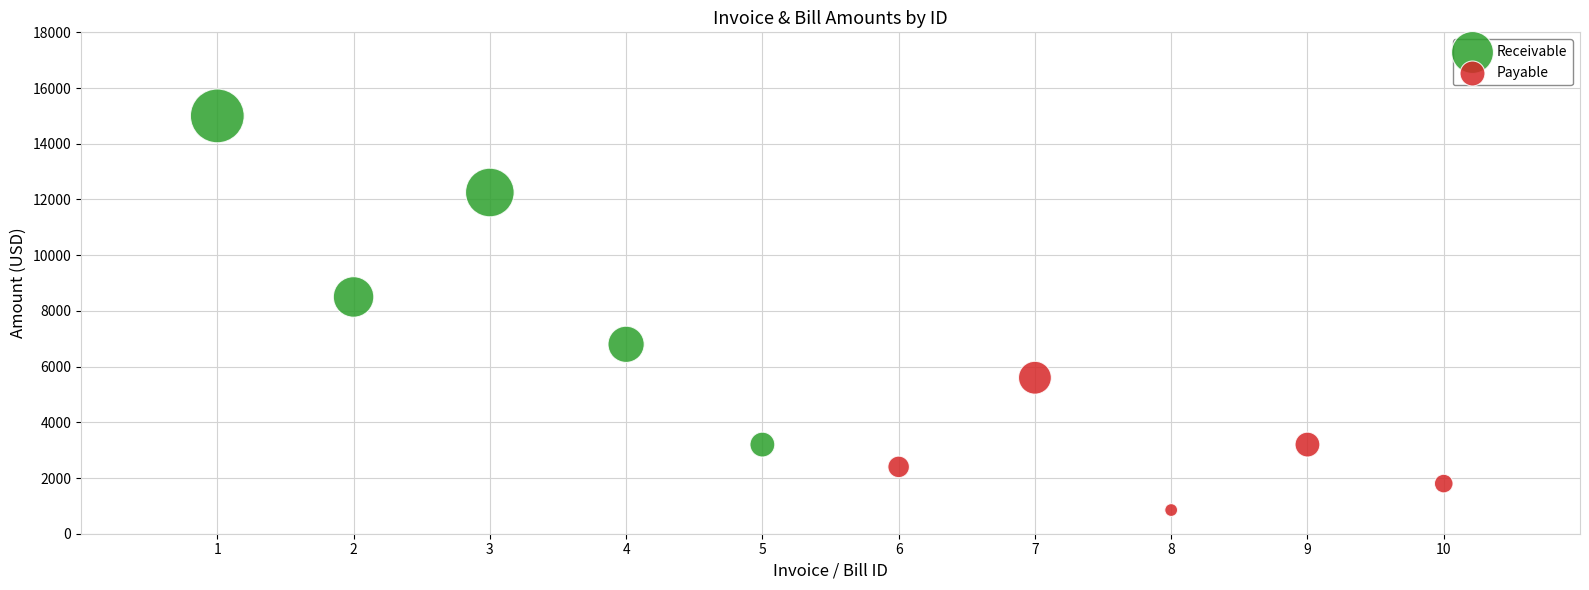

Which series has the largest Y range (max minus min)?

Receivable